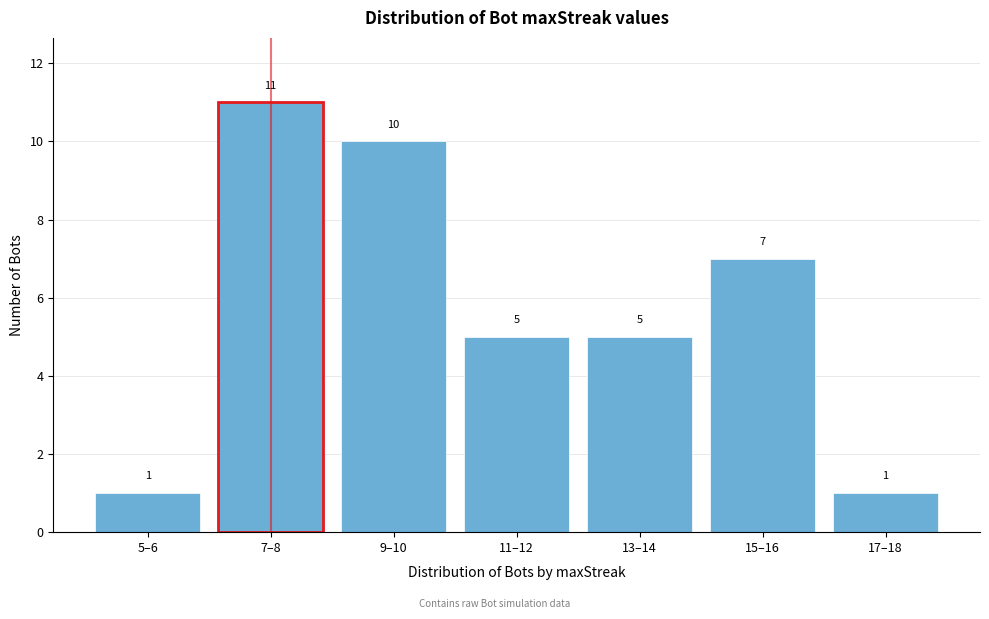

Reading left to right, what are all the values shown in this chart?

5–6=1	7–8=11	9–10=10	11–12=5	13–14=5	15–16=7	17–18=1